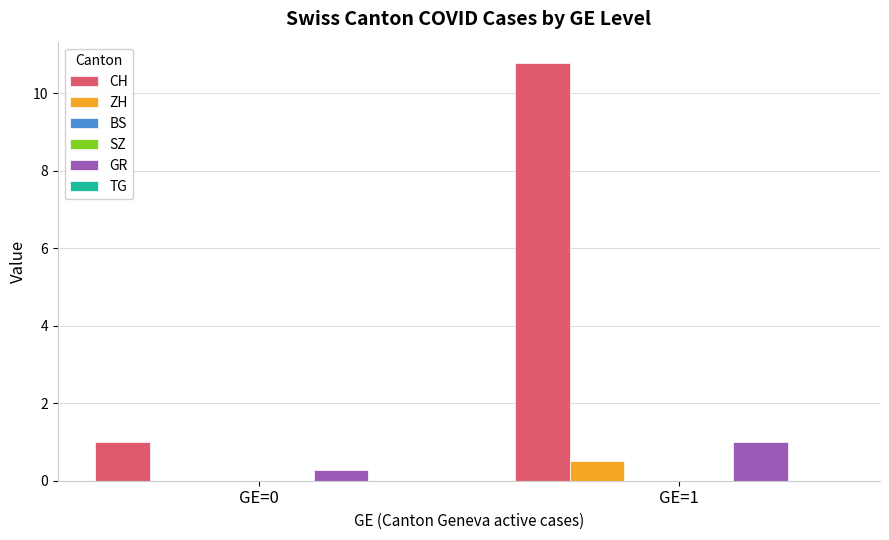

Which has a higher value, GE=1 or GE=0?

GE=1